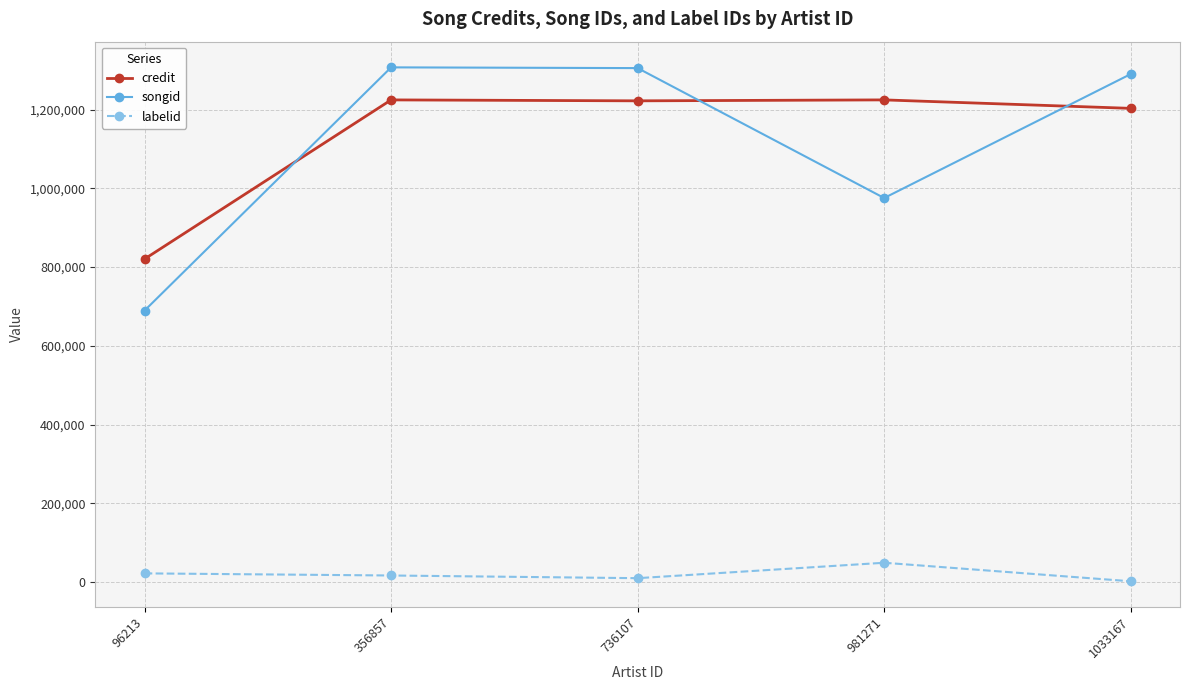

Is the value of credit at 356857 greater than the value of labelid at 736107?

Yes